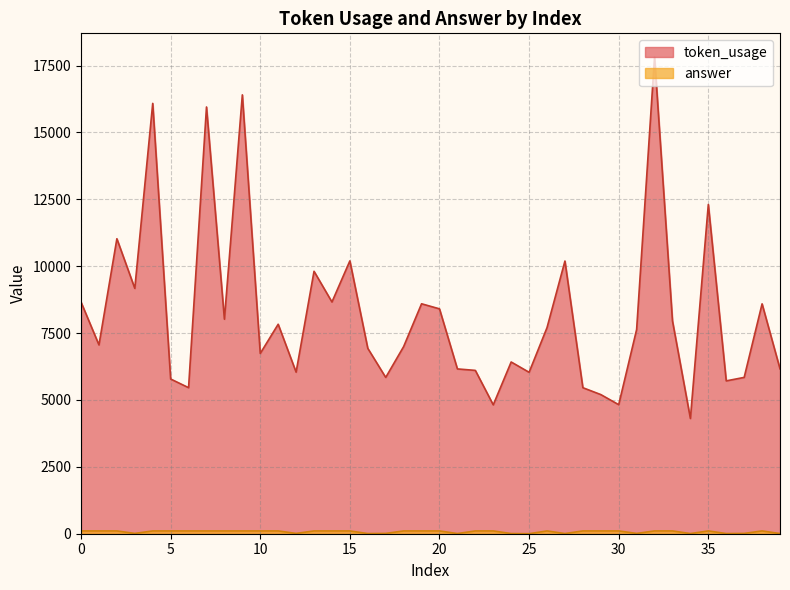

What is the difference between the second highest and second lowest values in the token_usage series?

11589.0